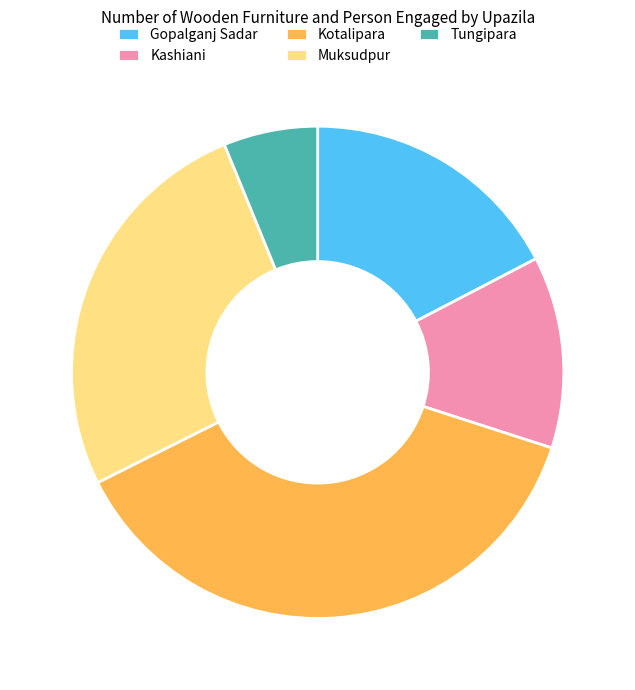

Is there any slice that represents more than half of the pie?

No